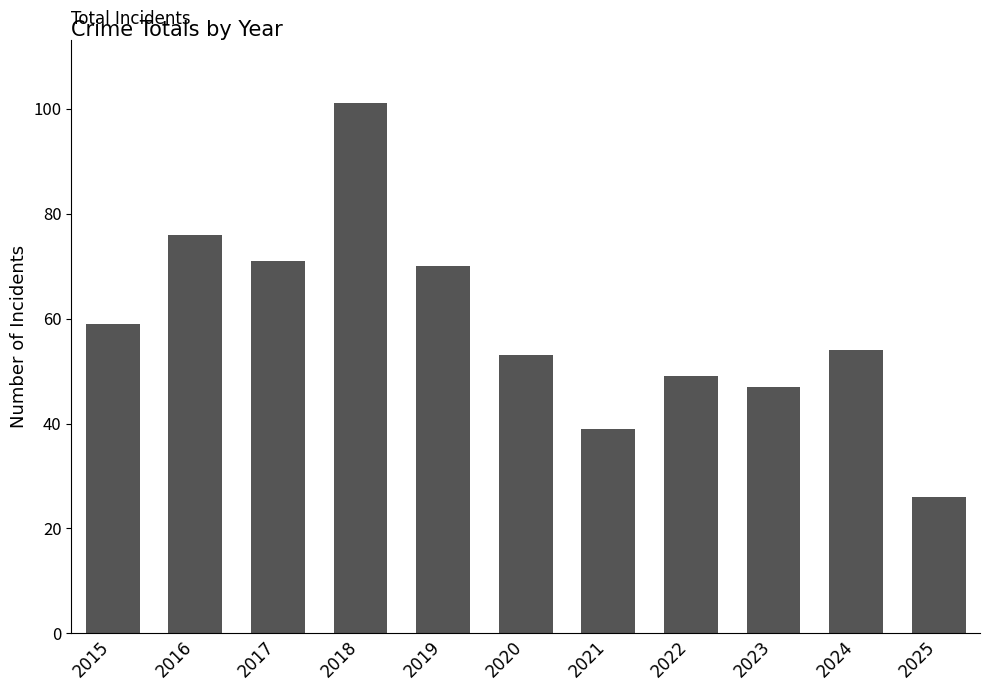

Reading right to left, extract all data points from this chart.

2025=26	2024=54	2023=47	2022=49	2021=39	2020=53	2019=70	2018=101	2017=71	2016=76	2015=59